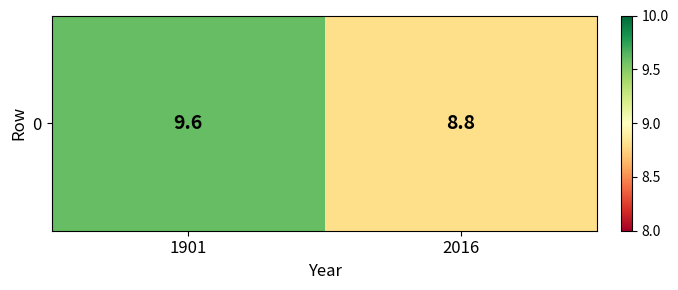

What is the change in value from 1901 to 2016?

-0.8